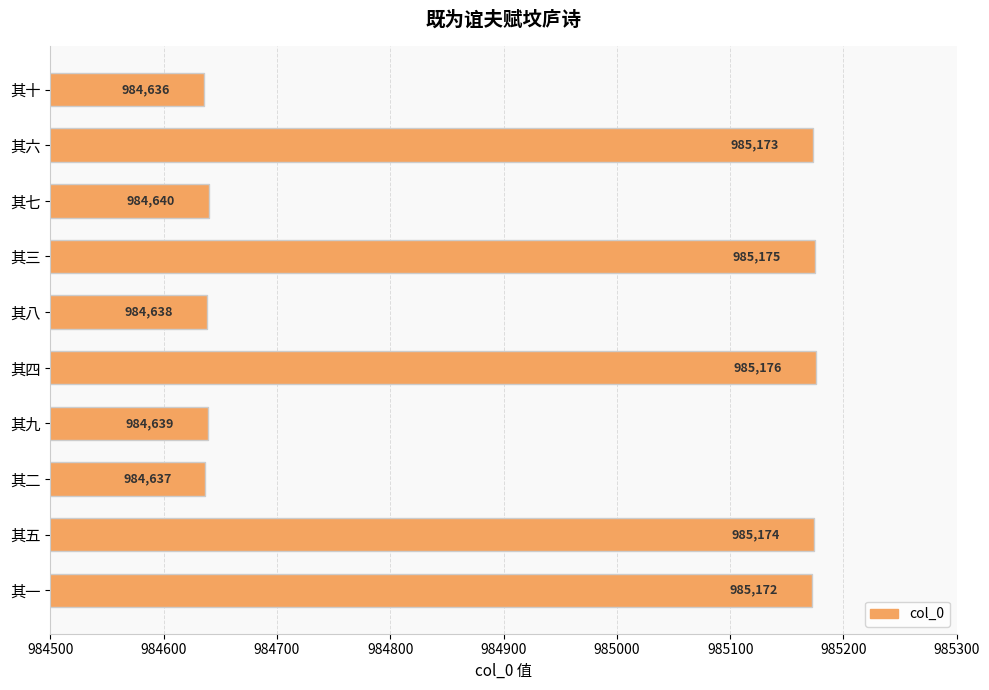

Which label corresponds to the smallest value in the chart?

其十